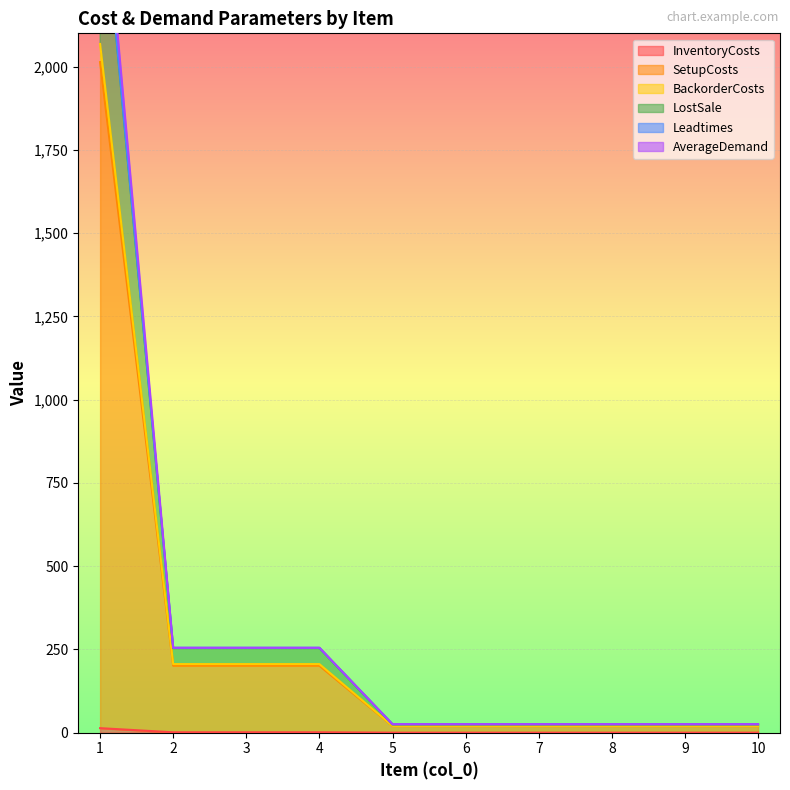

What is the sum of all InventoryCosts values?

17.8